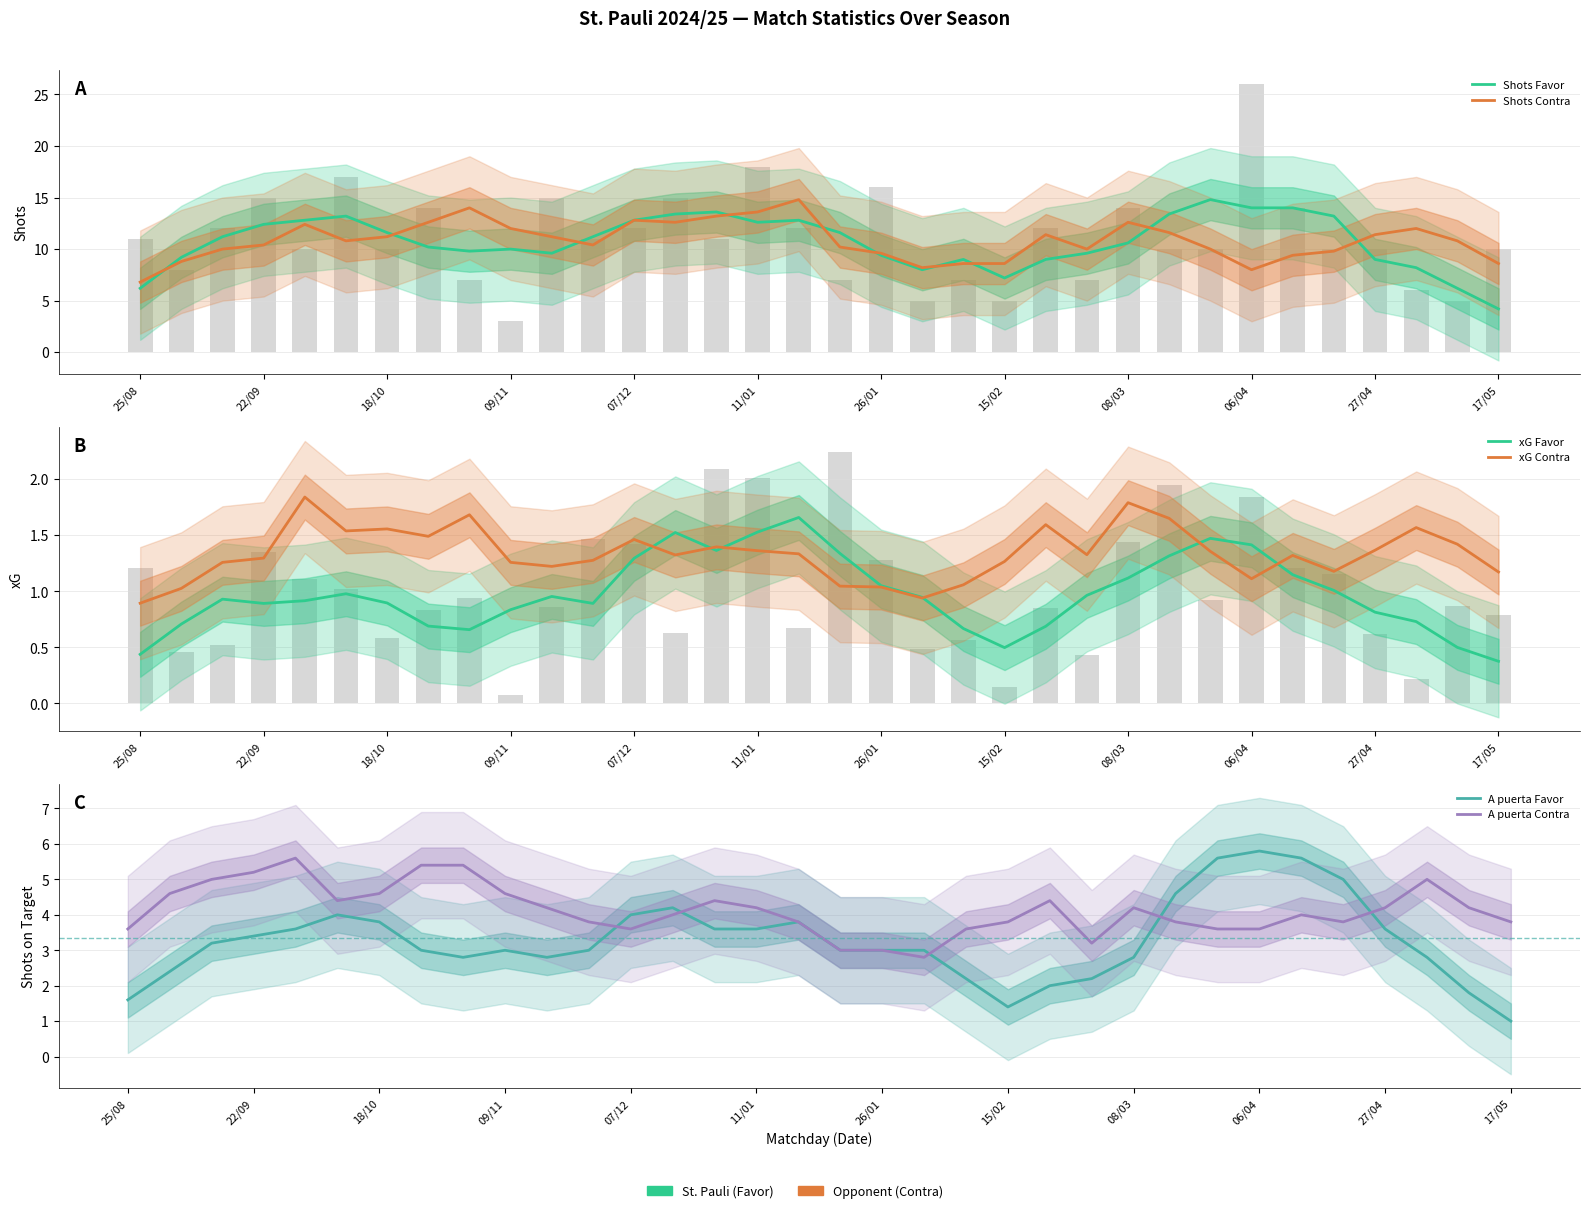

What is the difference between the second highest and second lowest values in the xG Contra series?

0.8